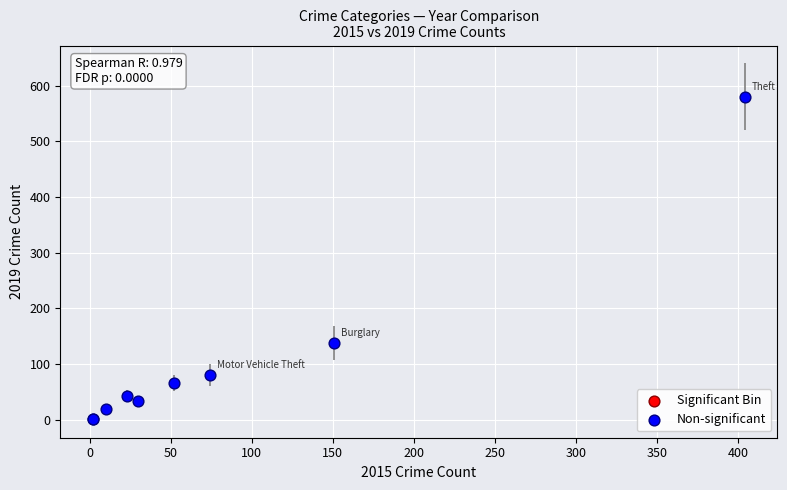

What Y value in the scatter plot is closest to 290?

138